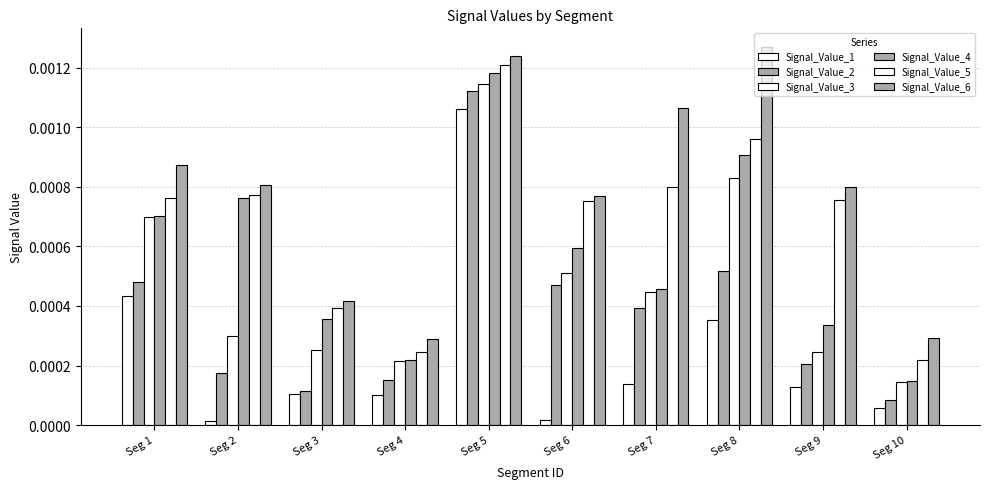

Is the value of Signal_Value_2 at Seg 3 greater than the value of Signal_Value_1 at Seg 9?

No